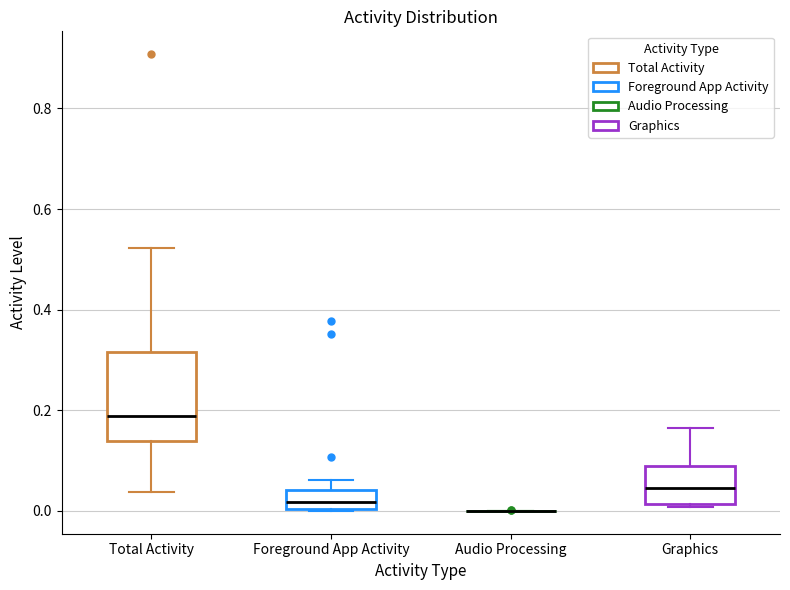

Which box is the tallest, from its lower edge to its upper edge?

Total Activity